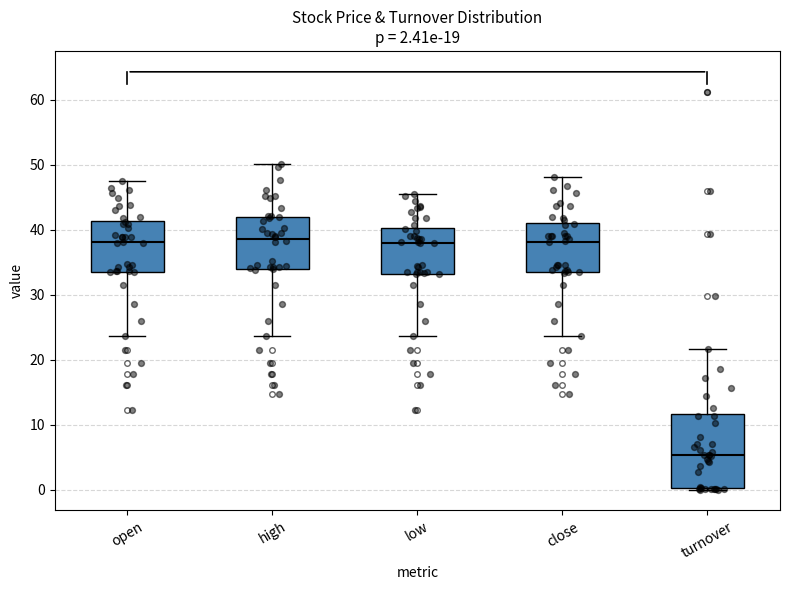

Which box is the tallest, from its lower edge to its upper edge?

turnover